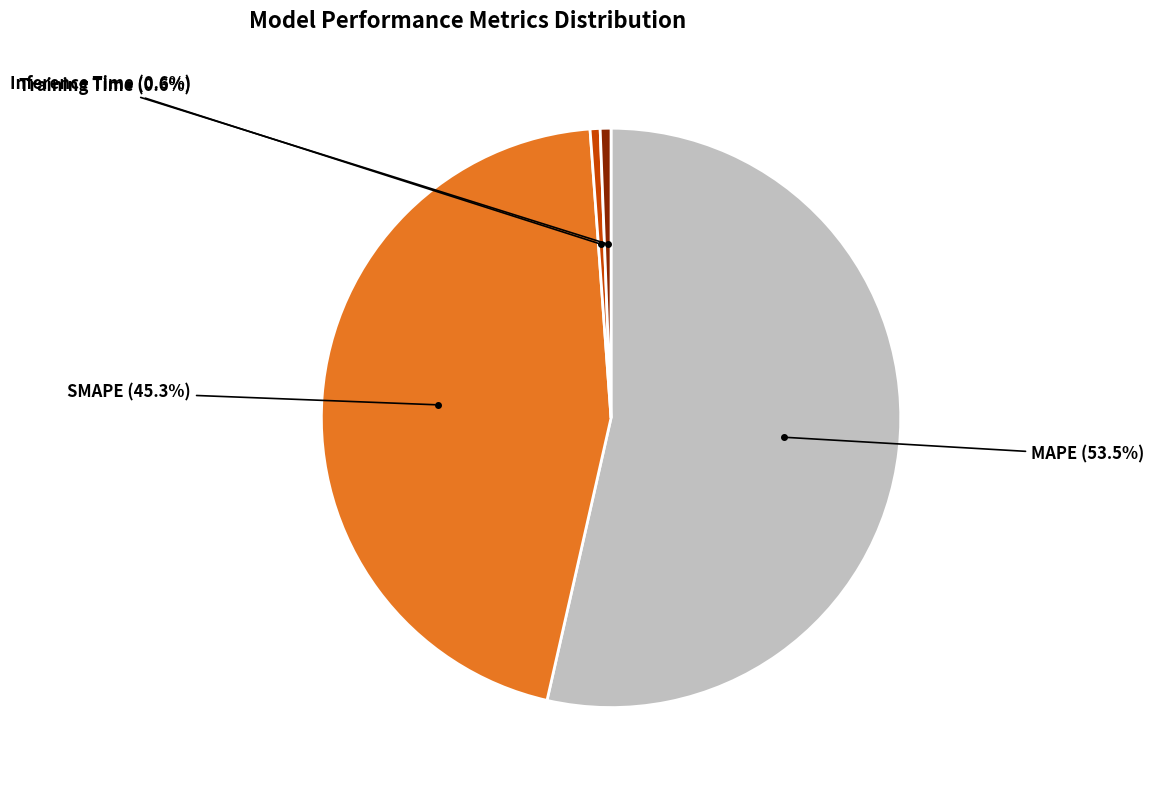

To the nearest percent, what percentage of the pie is MAPE?

54%